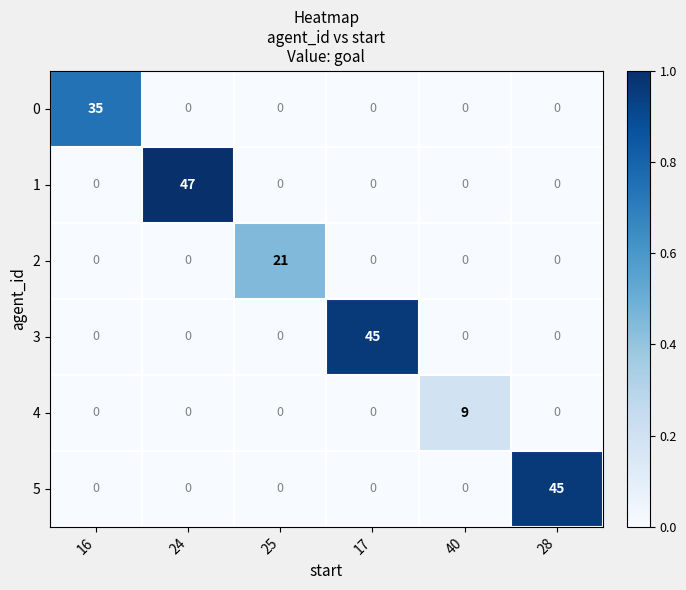

Which series changed the most between 25 and 28?

5